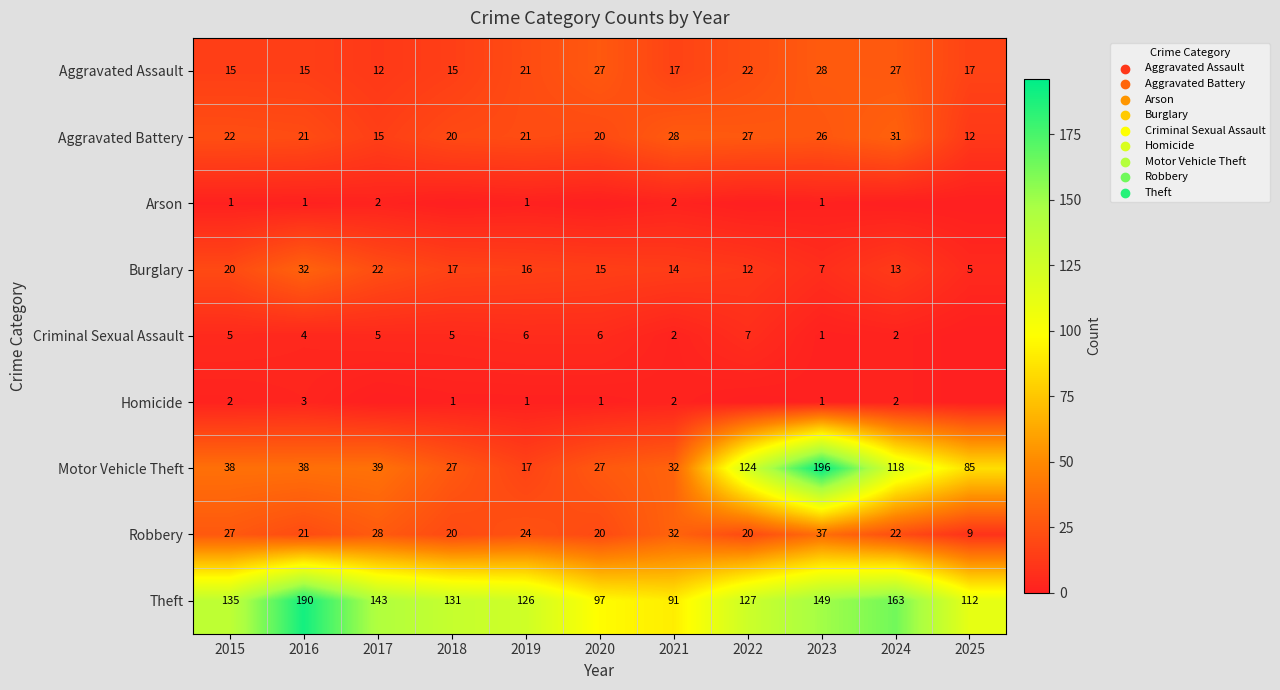

Where does the Aggravated Assault series first go above 17?

2019